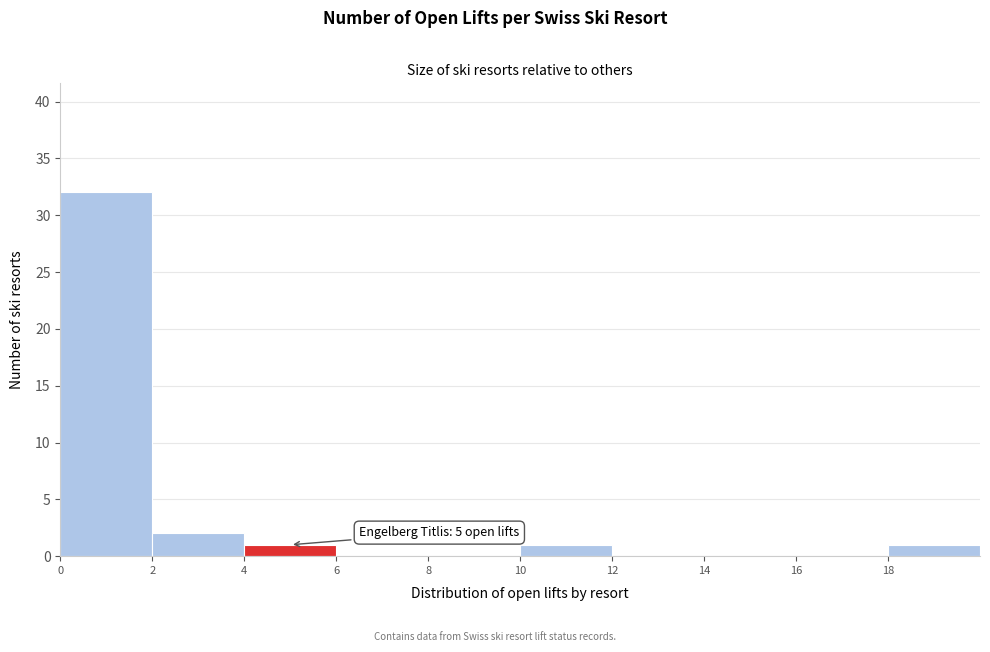

Which range on the x-axis has the tallest bar?

0 to 2